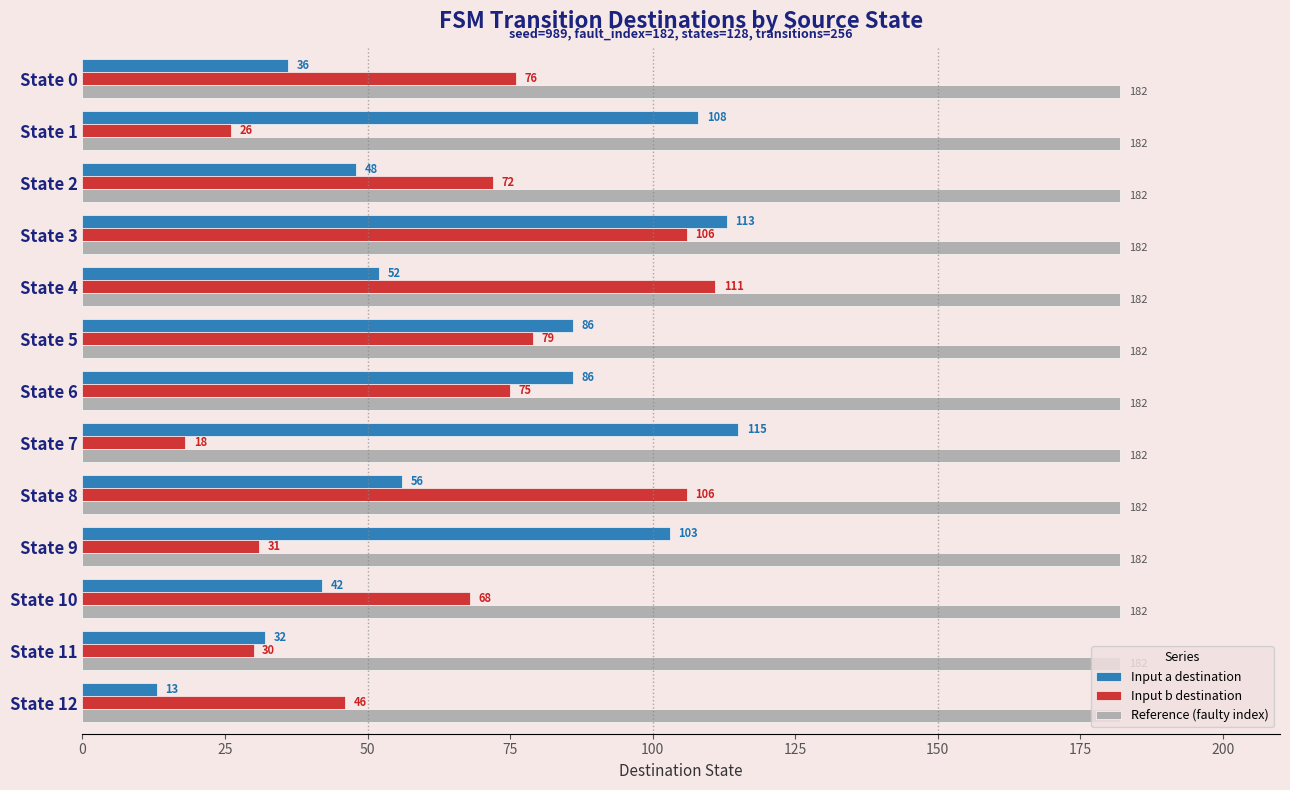

What is the sum of all Input a destination values?

890